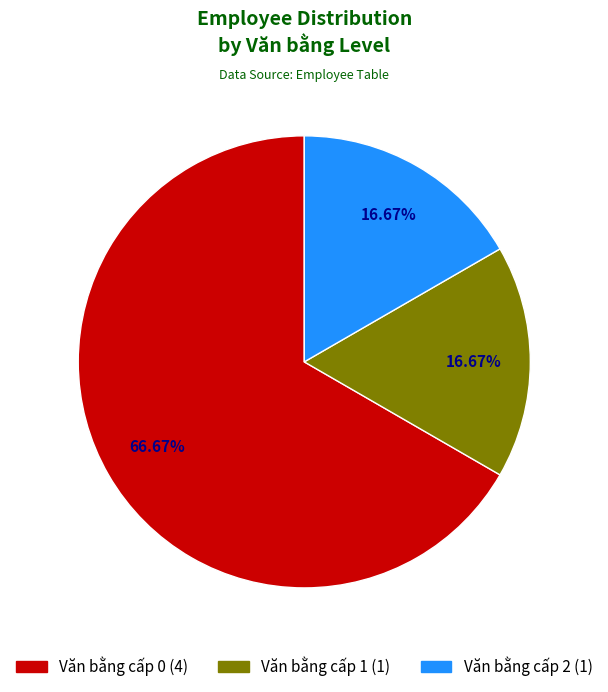

Is there any slice that represents more than half of the pie?

Yes